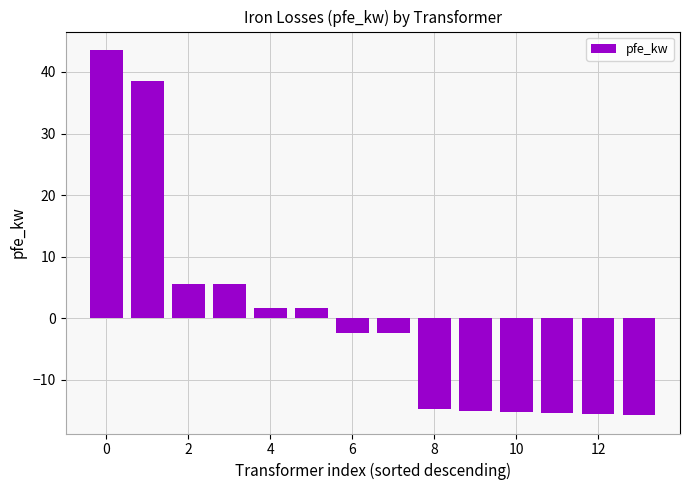

What is the difference between the maximum and minimum values?

59.4